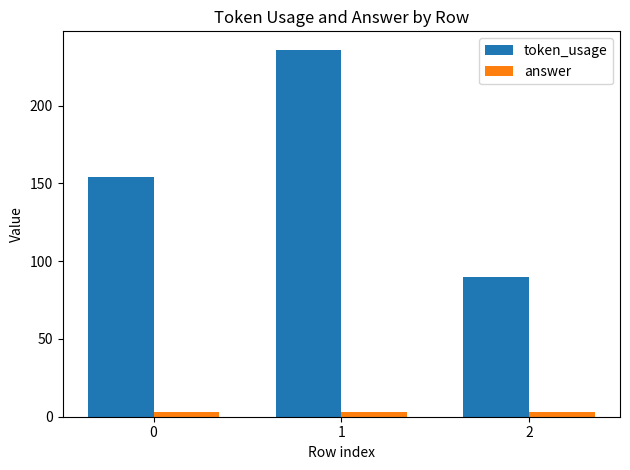

Rank the series by their average value, from lowest to highest.

answer, token_usage